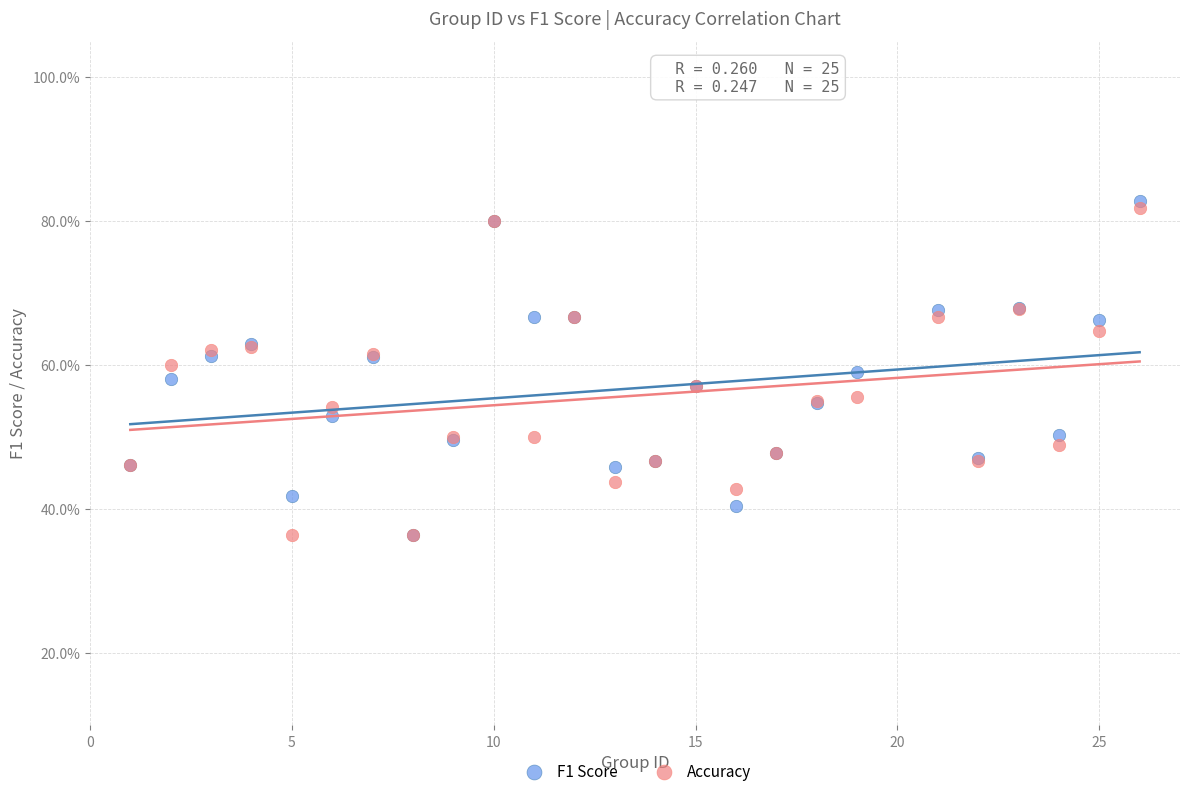

Which series has the widest spread of Y values?

F1 Score